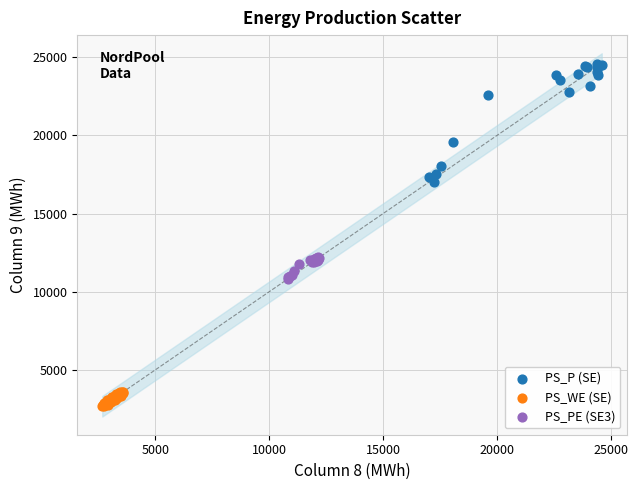

Which series contains the highest Y value?

PS_P (SE)